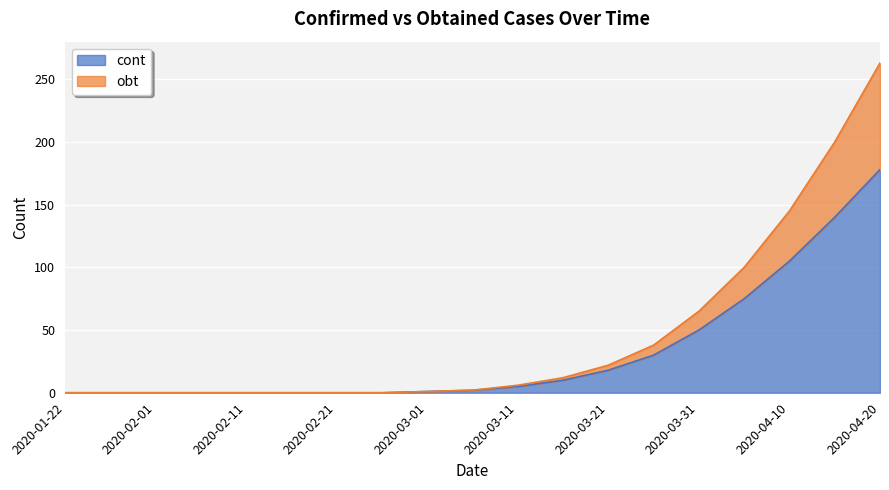

At which category is the sum across all series the highest?

2020-04-20